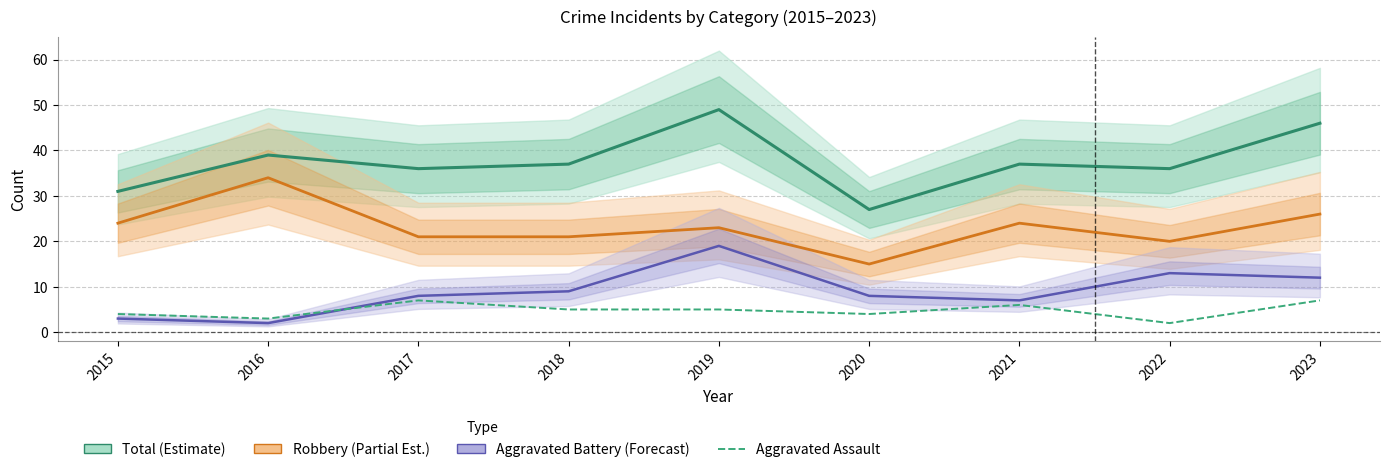

How many interior local valleys does the Robbery (Partial Est.) series have?

2